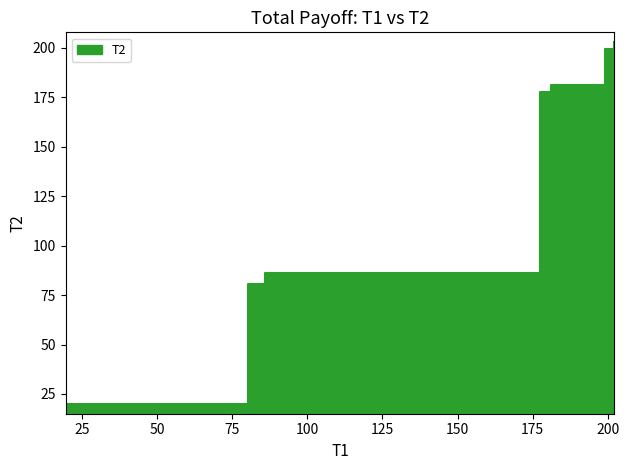

Reading left to right, what are all the values shown in this chart?

20.0	80.8	86.4	177.9	181.5	199.7	202.9